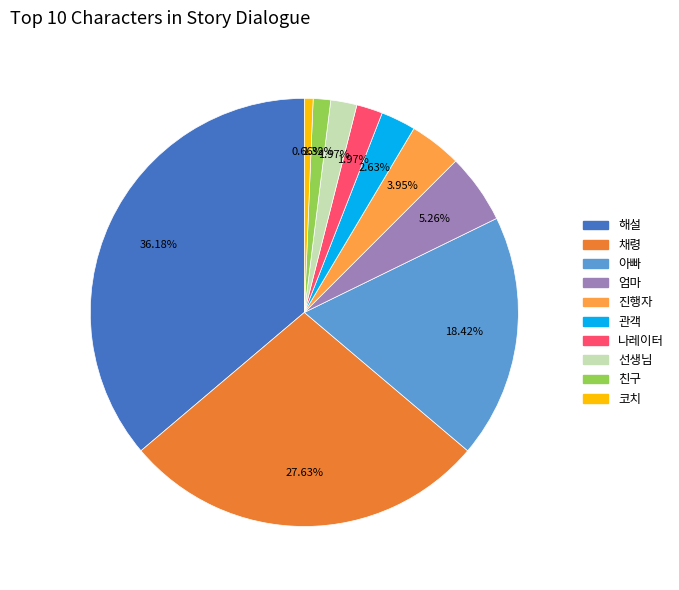

Does any single category account for the majority?

No